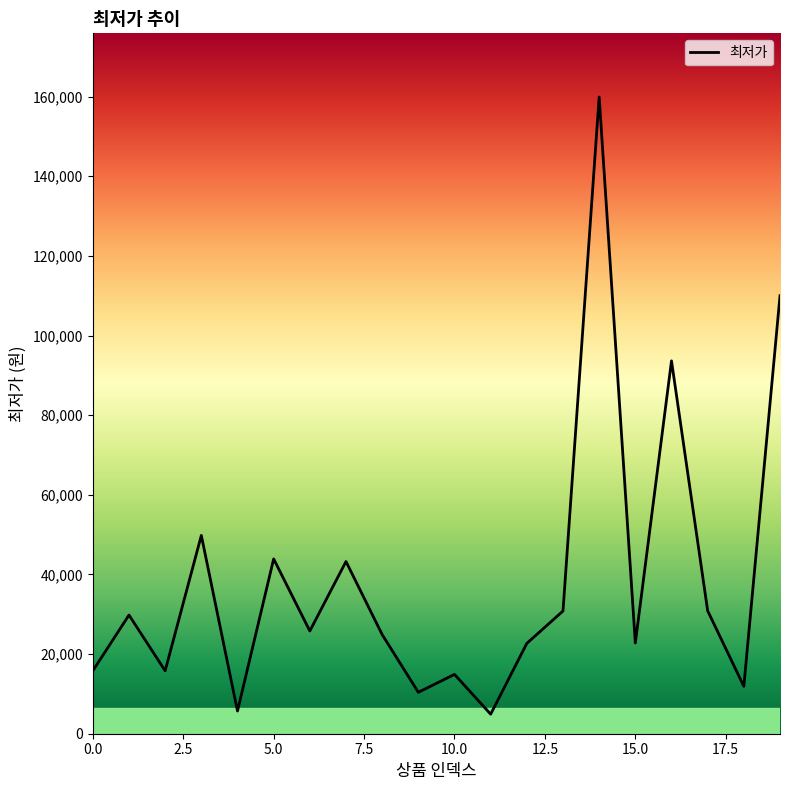

What is the minimum value shown in the chart?

4900